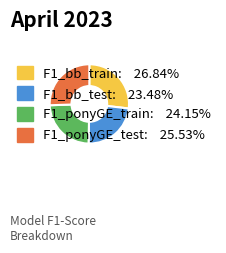

Rank the categories by value from highest to lowest.

F1_bb_train, F1_ponyGE_test, F1_ponyGE_train, F1_bb_test